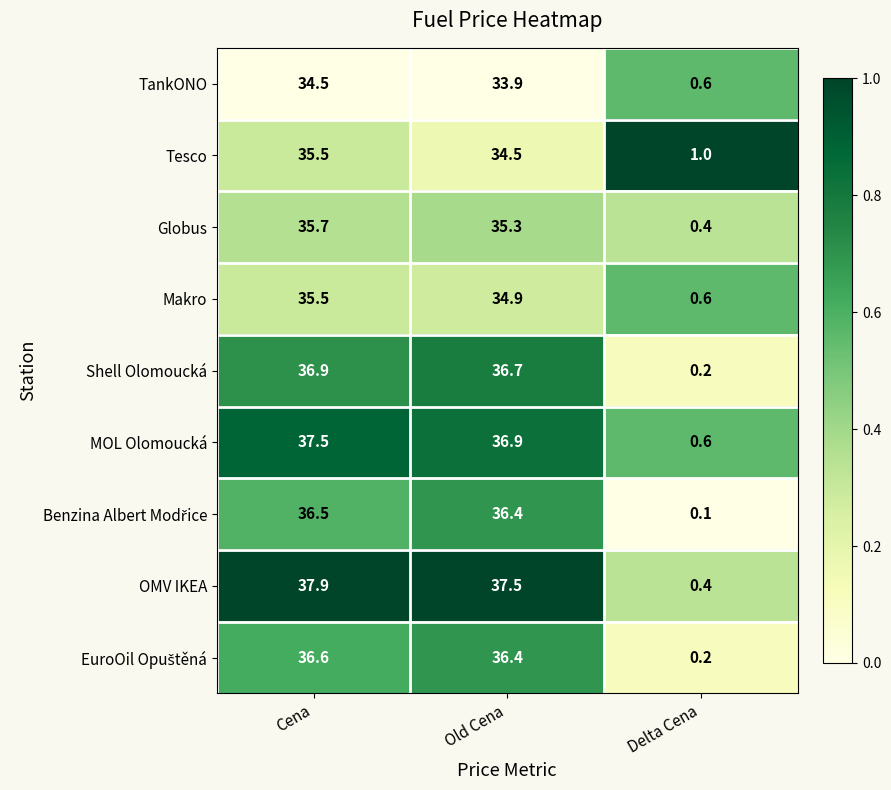

What is the sum of the Makro values at Delta Cena and Old Cena?

35.5